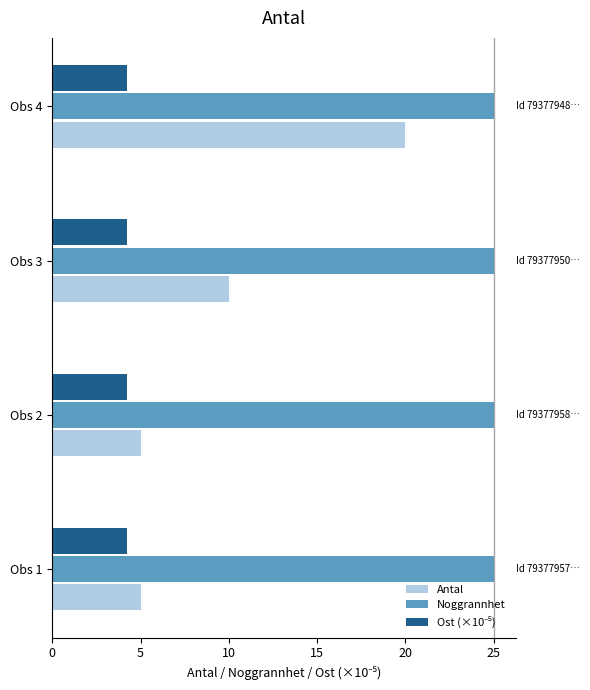

What is the difference between the highest and lowest values at Obs 1?

20.8